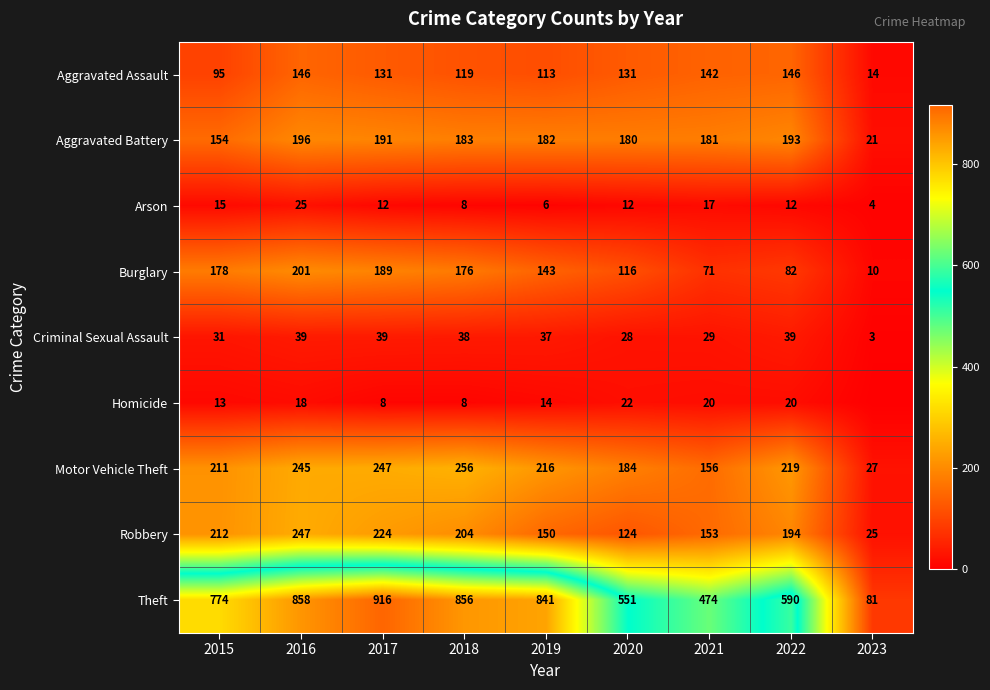

What is the spread (max minus min) of values at 2022?

578